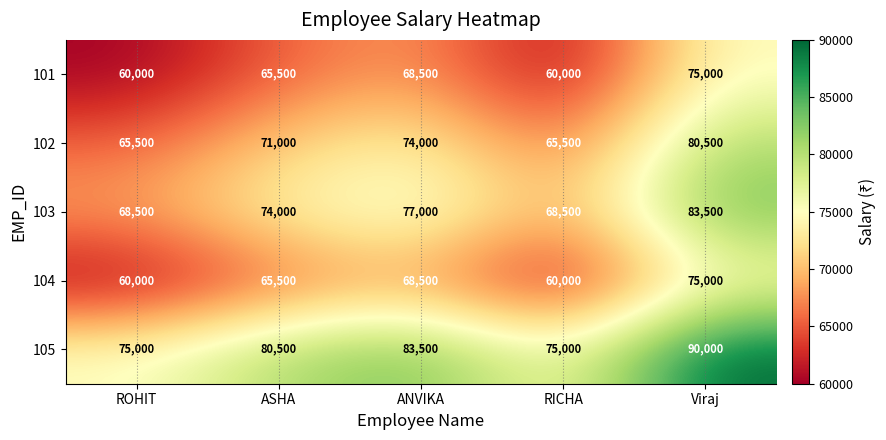

What is the approximate value of 102 at ROHIT?

65500